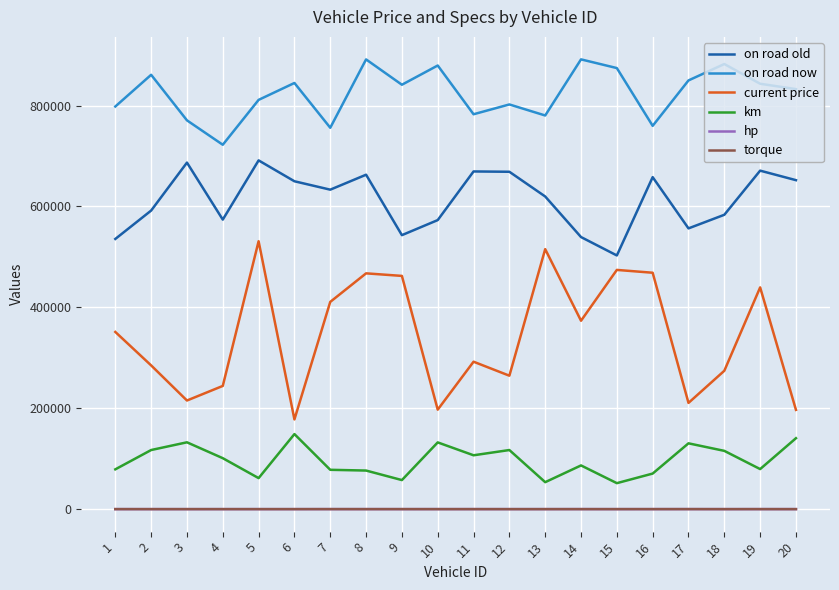

At which category does km reach its first local peak?

3